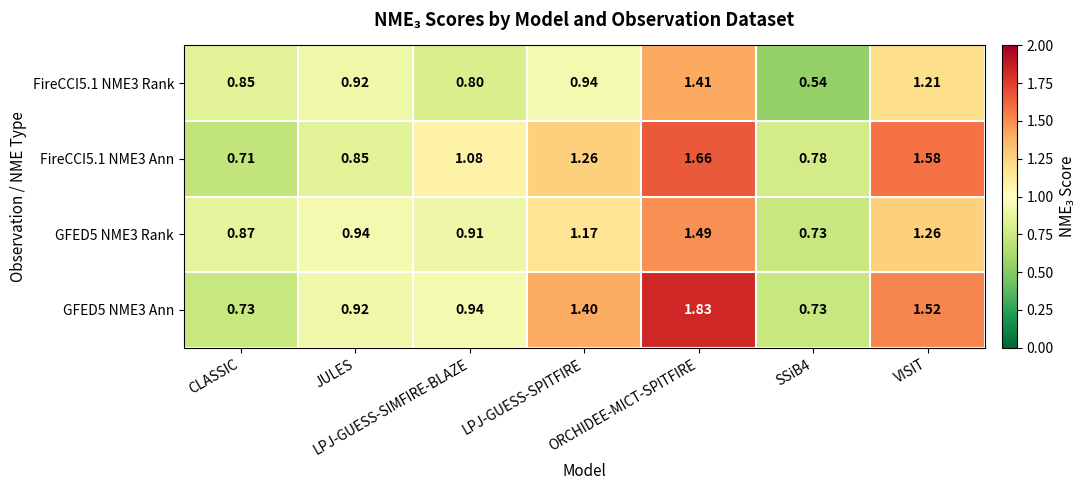

Which has a higher value, LPJ-GUESS-SIMFIRE-BLAZE or VISIT?

VISIT